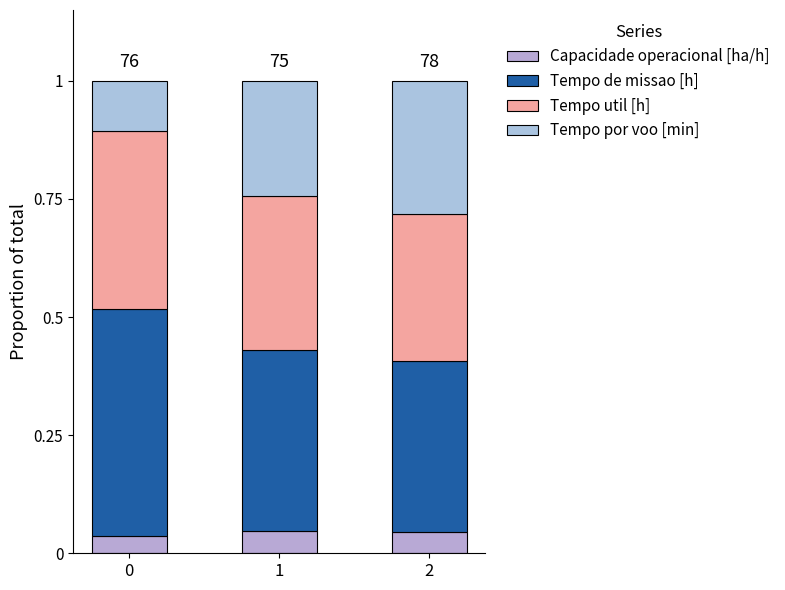

The value of Tempo de missao [h] at 0 is 0.5. True or false?

True